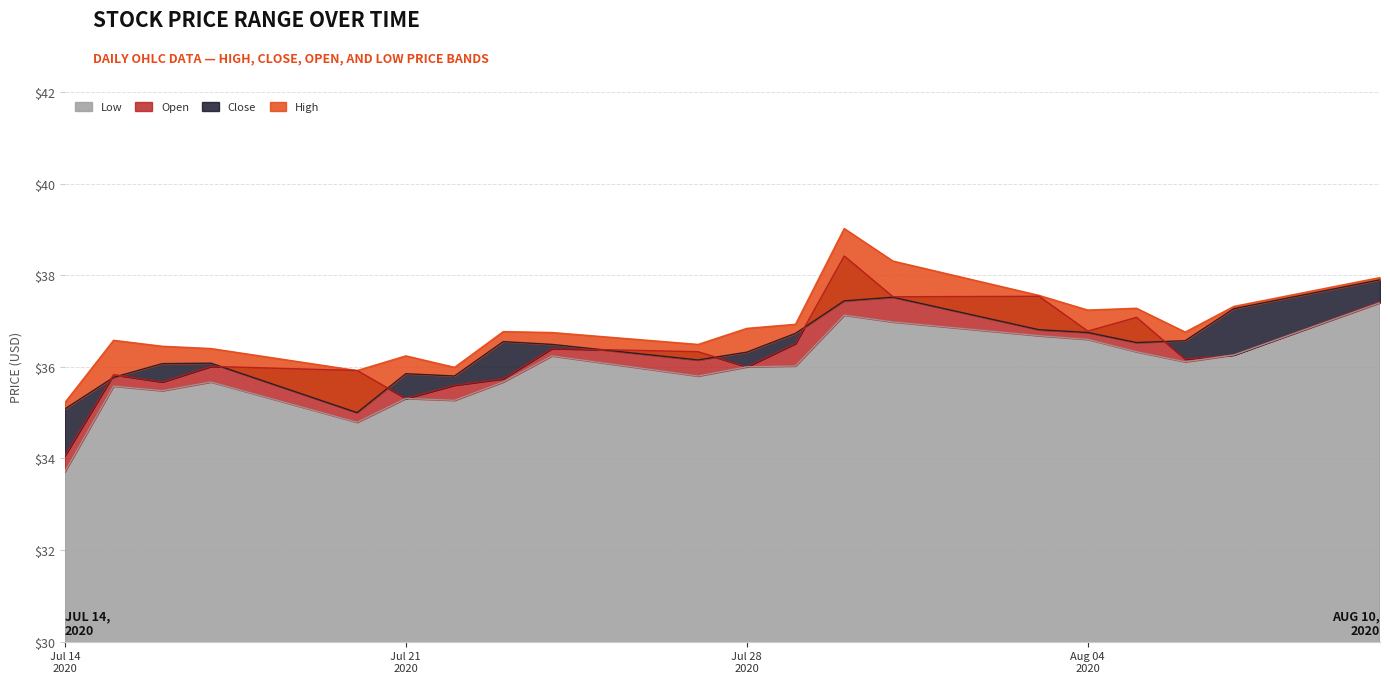

Rank the series by their maximum value, from highest to lowest.

High, Open, Close, Low